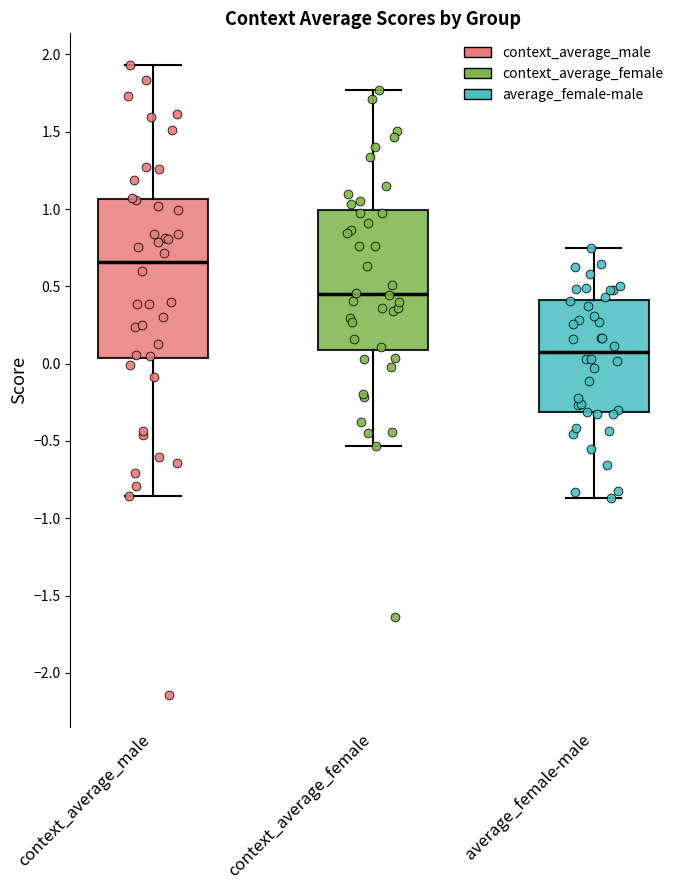

Where is the lower edge of the box for context_average_female on the y-axis? The values are not printed on the chart, so give them approximately, as read against the axis.

0.10